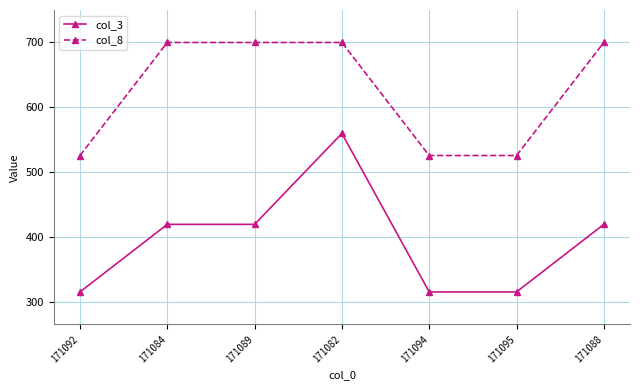

Reading left to right, list all the values displayed in this chart.

col_3: 315	419	419	559	315	315	419
col_8: 525	699	699	699	525	525	699